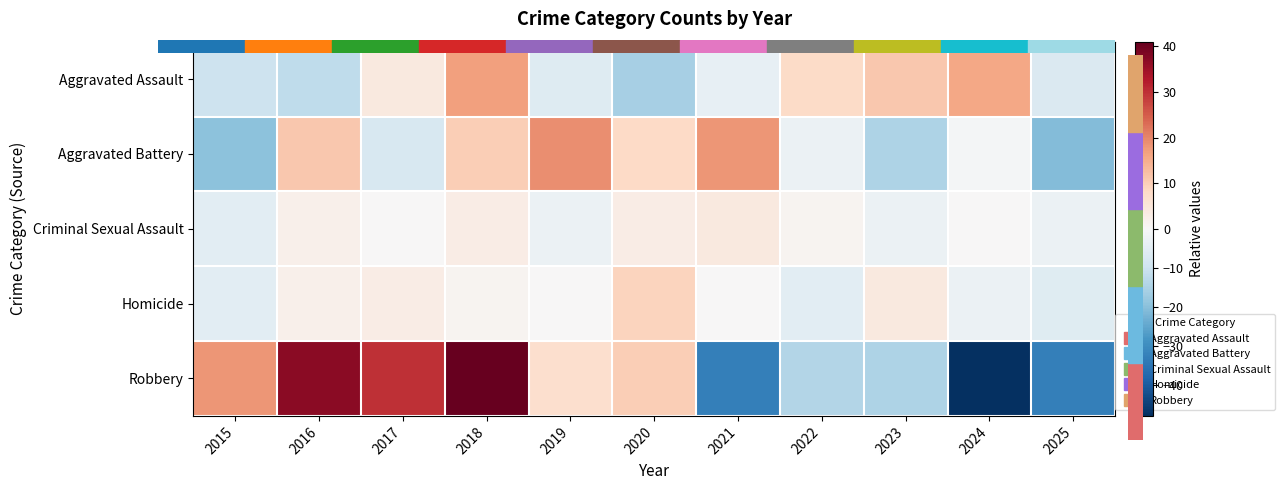

Which label corresponds to the largest value in the chart?

2018